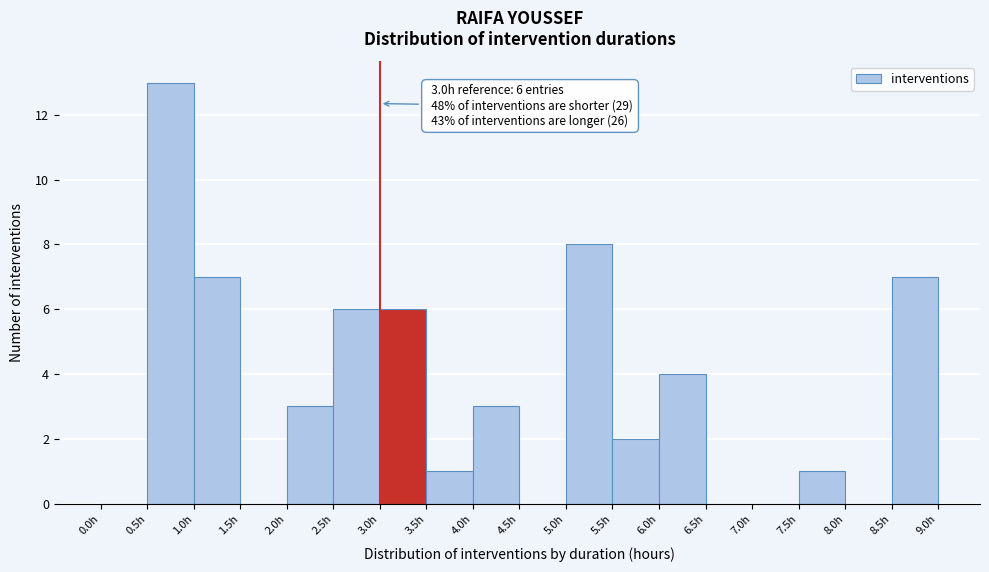

Over which range of the x-axis is the bar tallest?

0.5 to 1.0